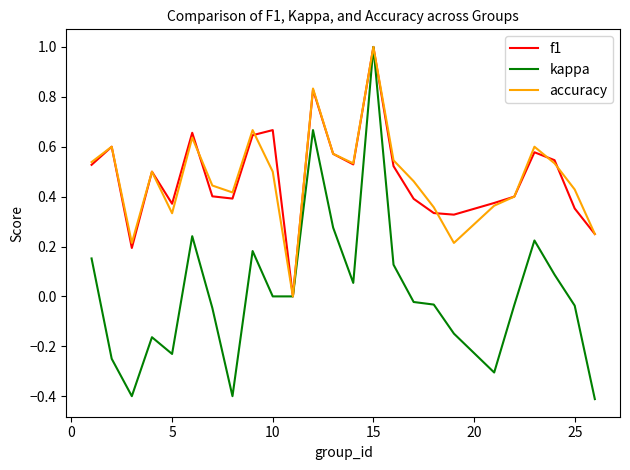

What is the maximum value shown in the chart?

1.0